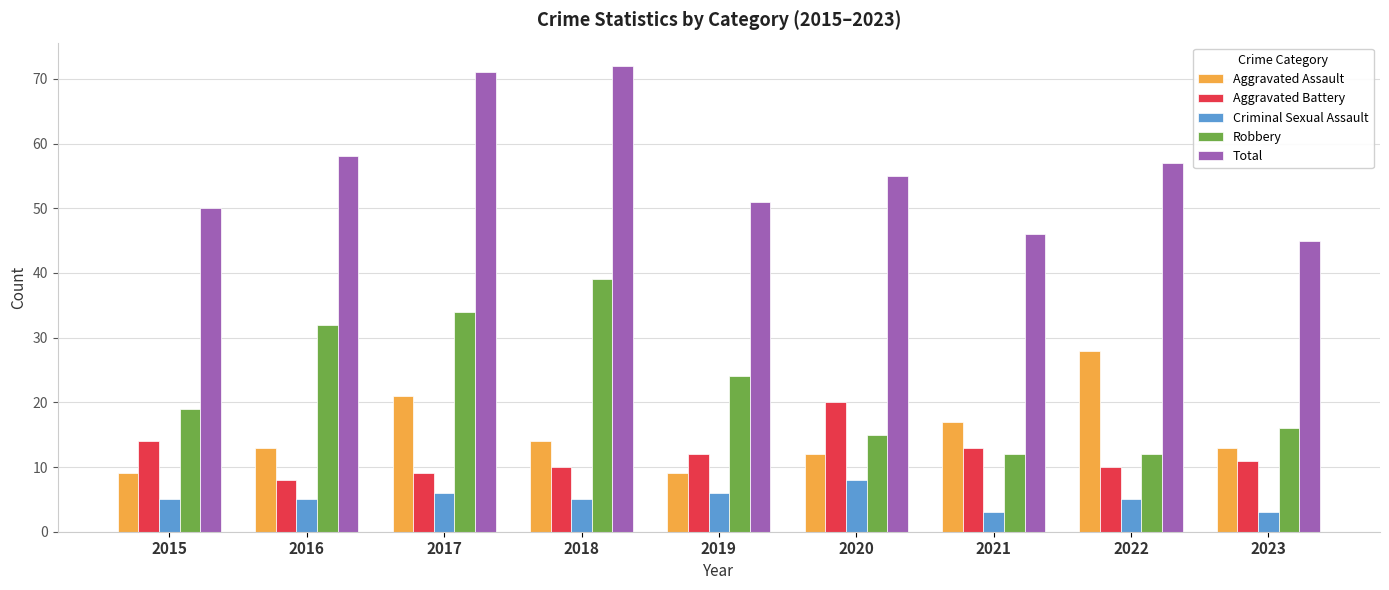

What is the spread (max minus min) of values at 2022?

52